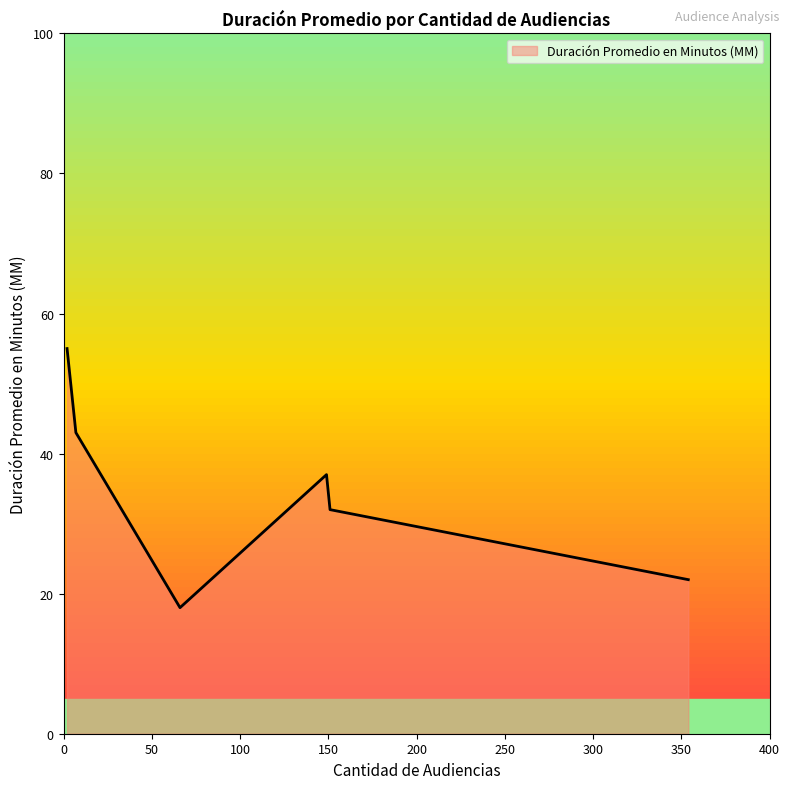

What is the difference between the maximum and second lowest values?

33